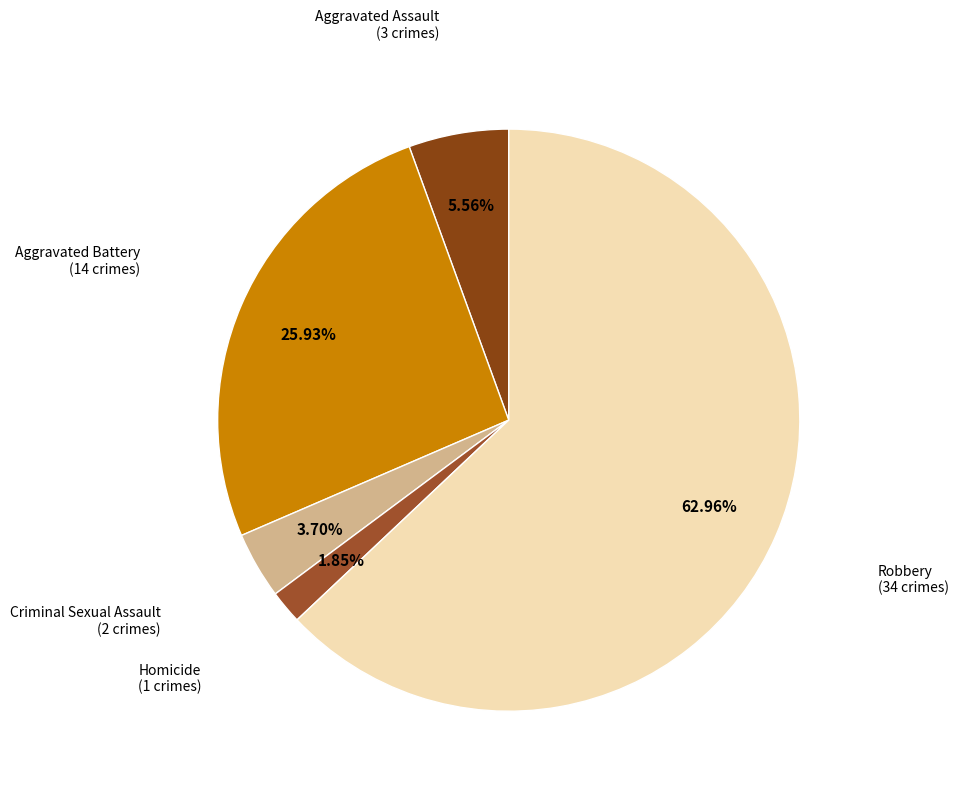

Which category has the biggest portion of the pie?

Robbery